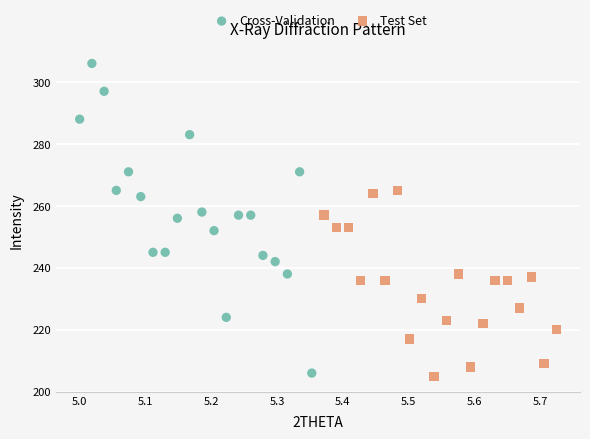

Which series reaches the maximum Y coordinate?

Cross-Validation